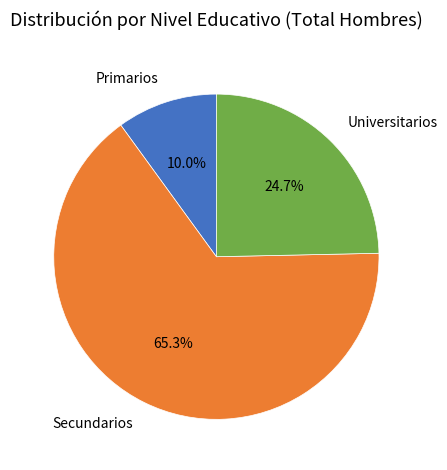

To the nearest percent, what is the combined percentage of Universitarios and Secundarios?

90%